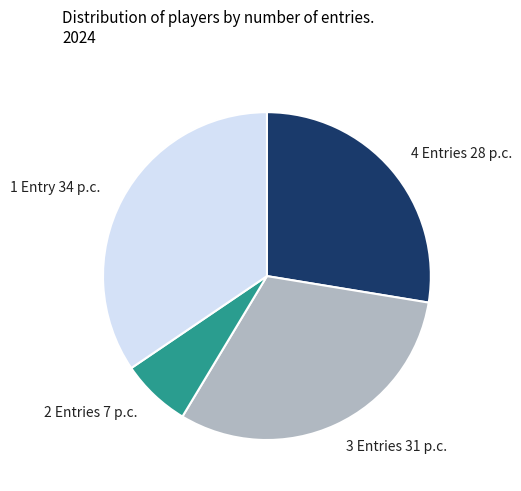

Is 1 Entry the majority of the pie?

No